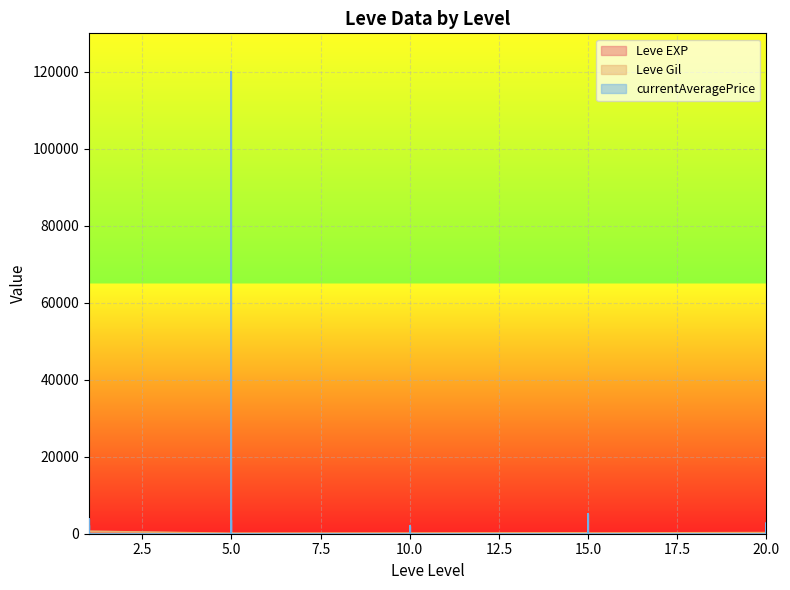

Does the chart display data point markers on the line(s)?

No